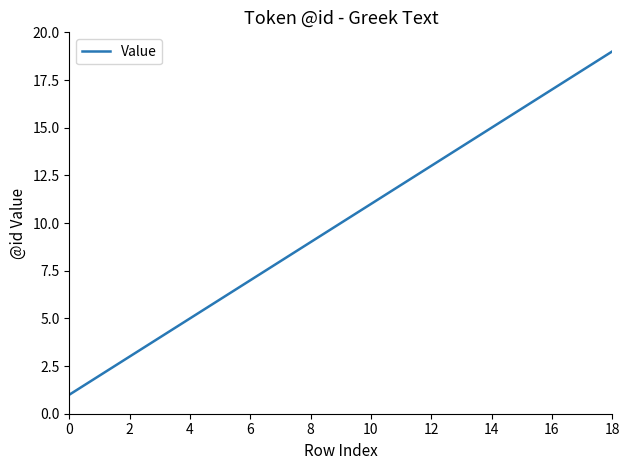

What is the maximum value shown in the chart?

19